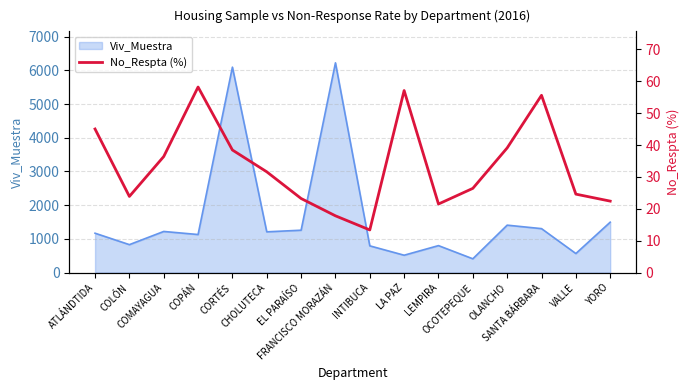

At which label is the value closest to 35?

COMAYAGUA